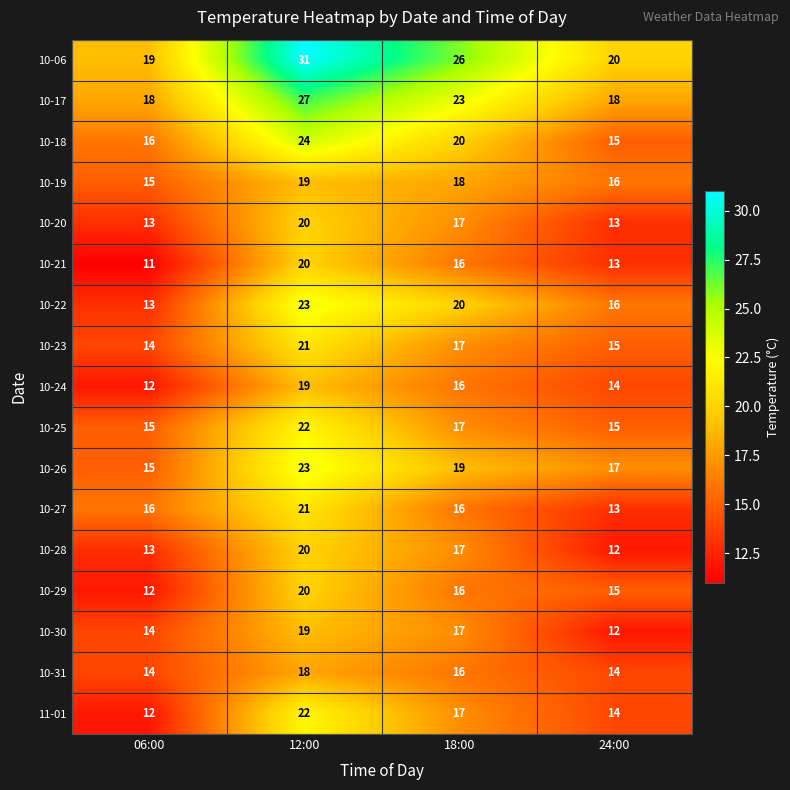

Which series has the widest spread of values?

10-06